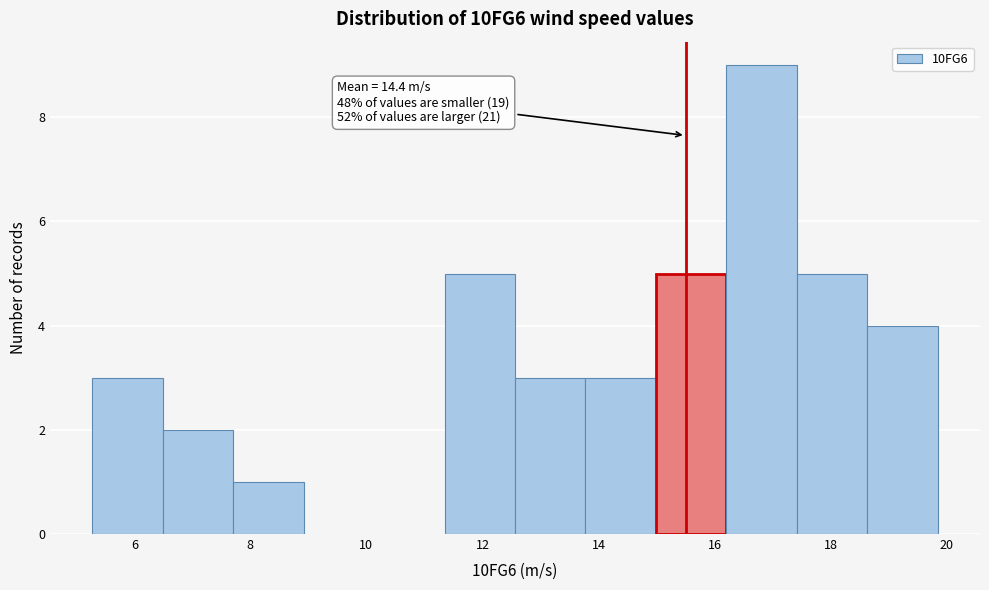

Over which range of the x-axis is the bar tallest?

16.2 to 17.4